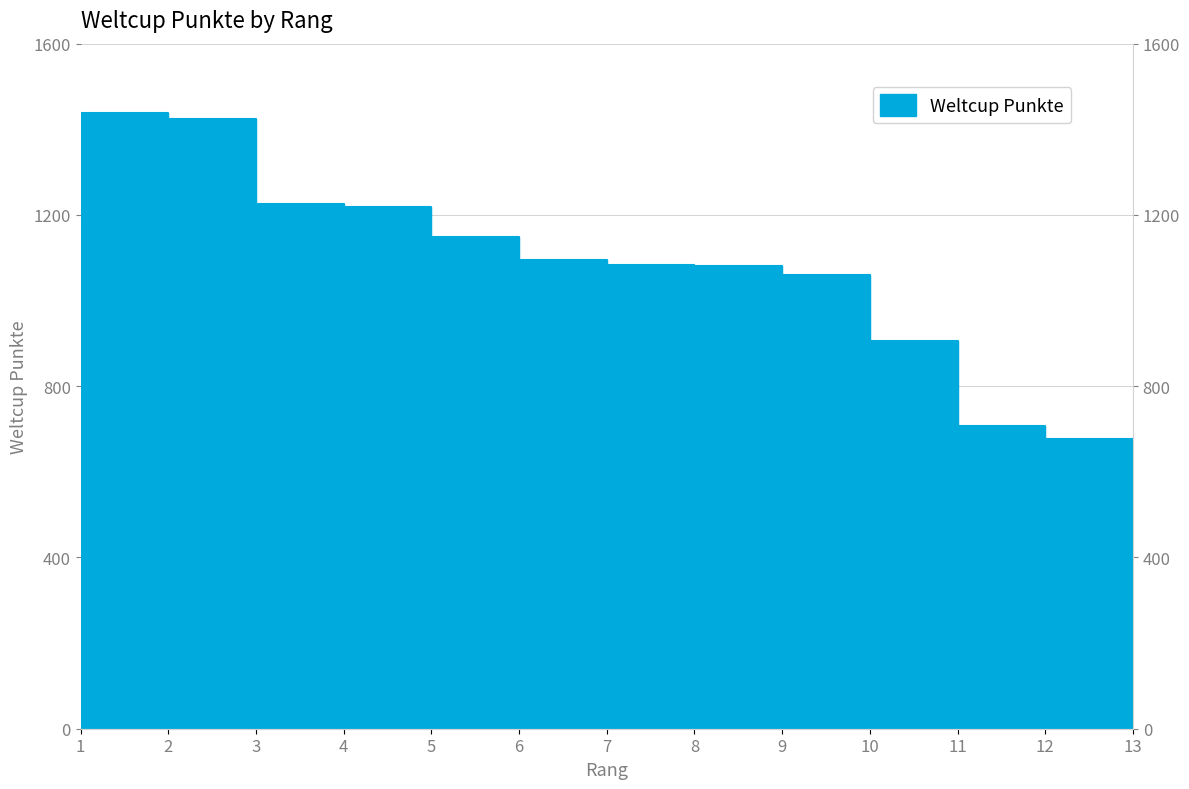

Where is the data nearest to the value 971?

10